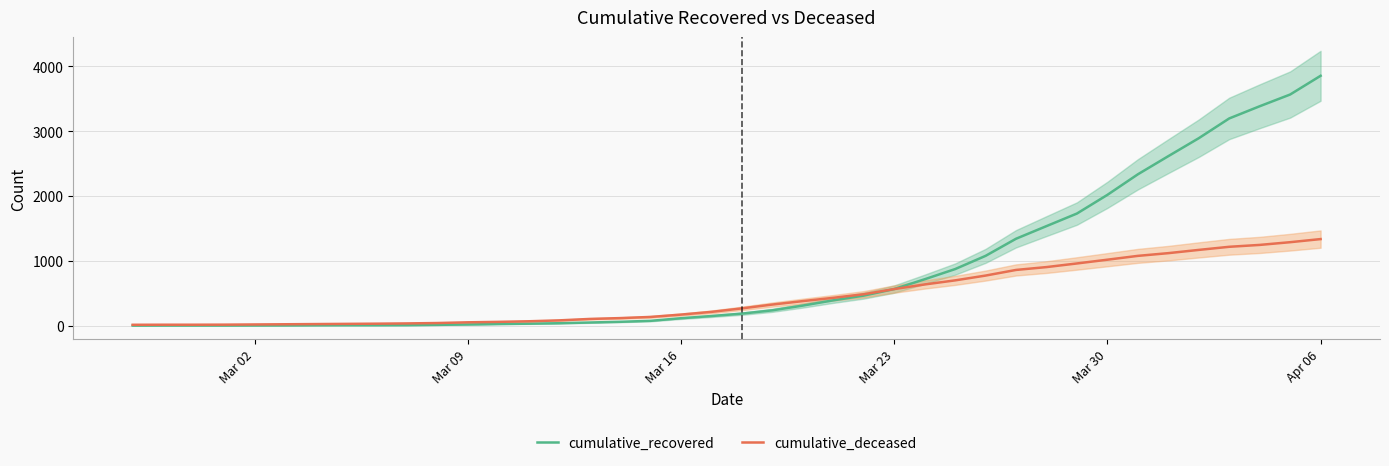

How many lines are shown in the chart?

2